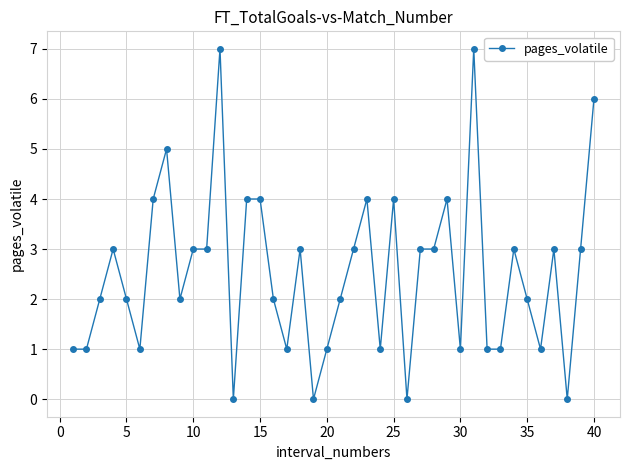

What is the value of the 12th point from the left?

7